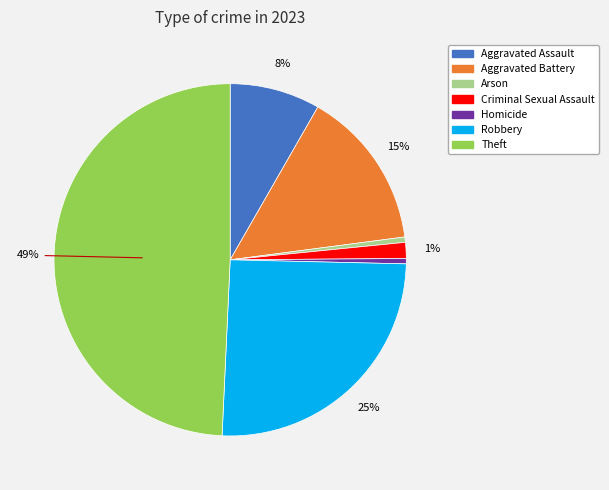

Is there any slice that represents more than half of the pie?

No